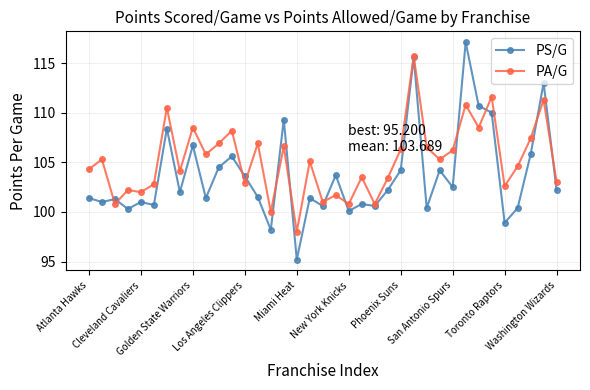

What is the value of the PS/G point at the 5th from the left?

101.0